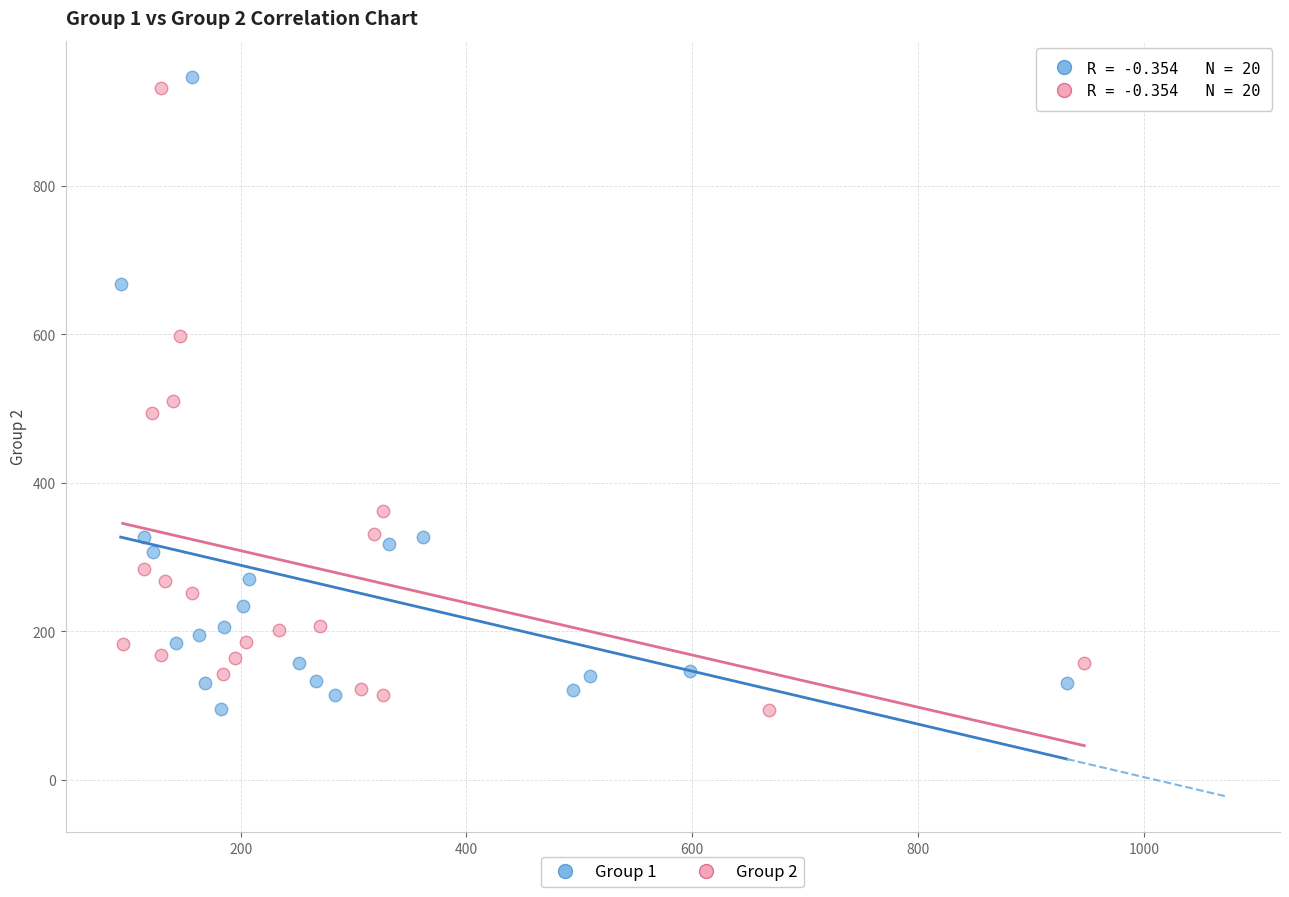

What are all the series names shown in the legend?

Group 1, Group 2